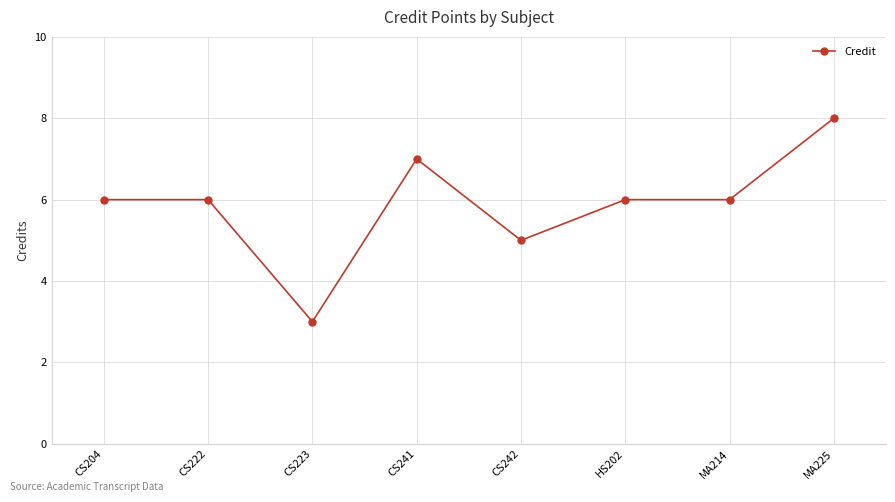

True or false: the data shows 9 at MA214.

False